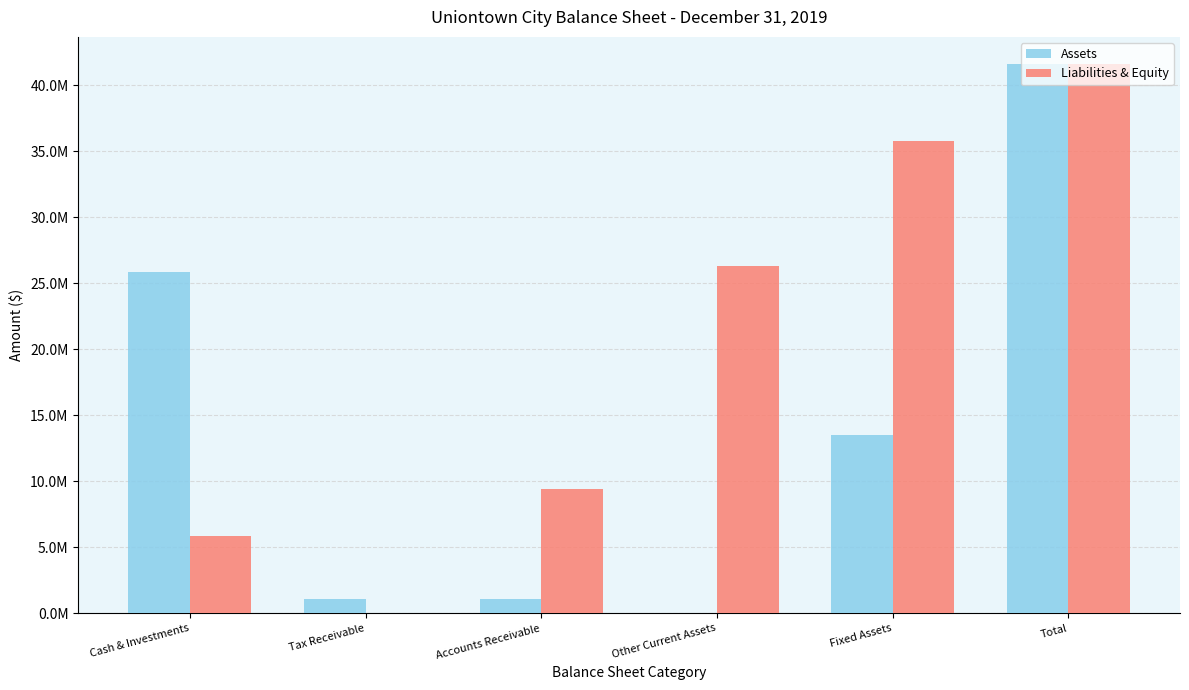

List the labels in order of Assets value, largest first.

Total, Cash & Investments, Fixed Assets, Tax Receivable, Accounts Receivable, Other Current Assets